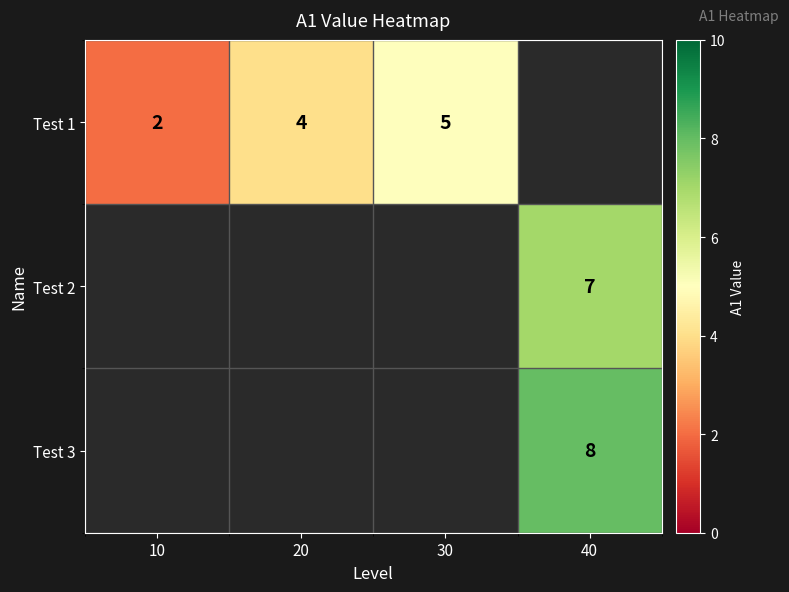

At how many categories does at least one series exceed 6?

1